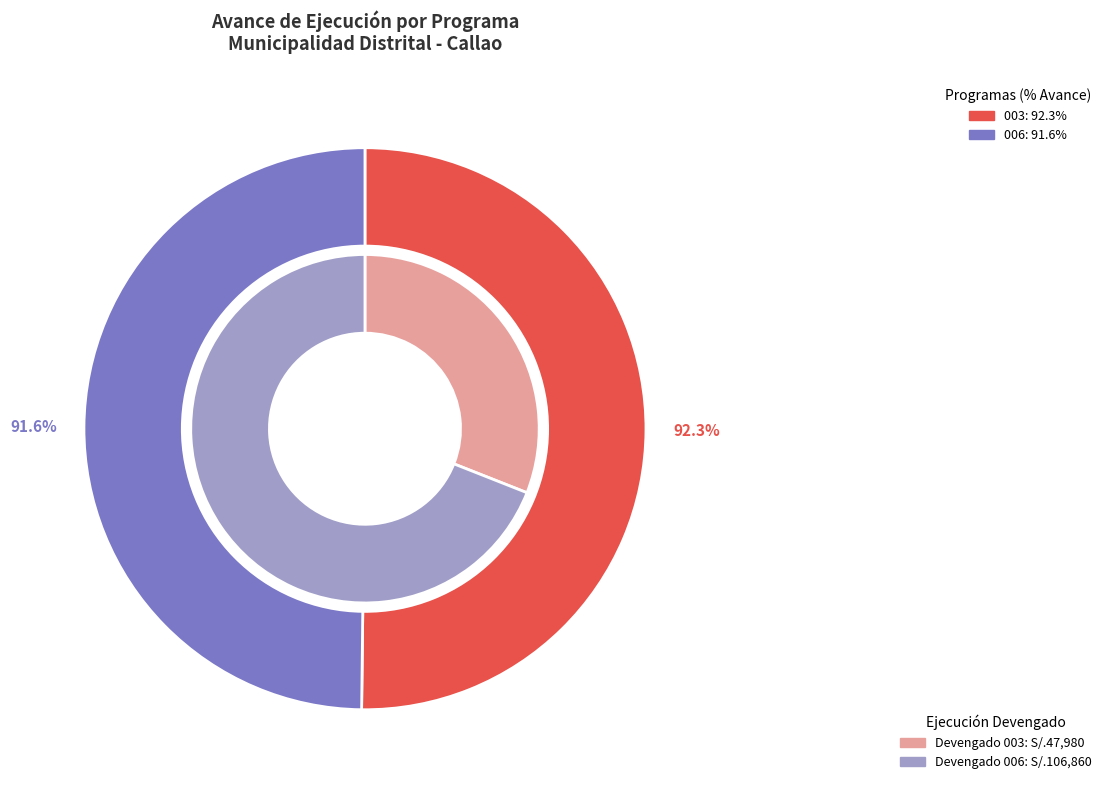

Does any single category account for the majority?

Yes